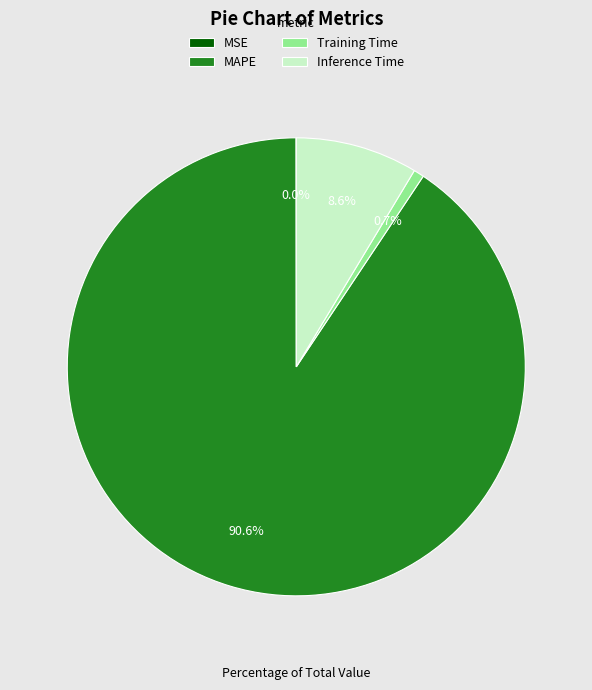

To the nearest percent, what is the difference between the largest and smallest slice percentages?

91%